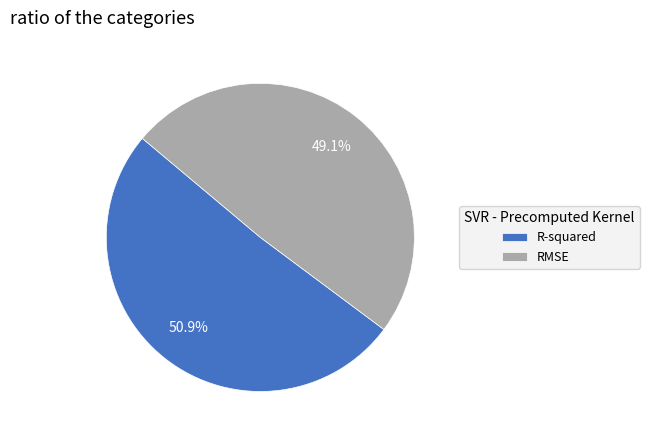

Which slice is the smallest?

RMSE